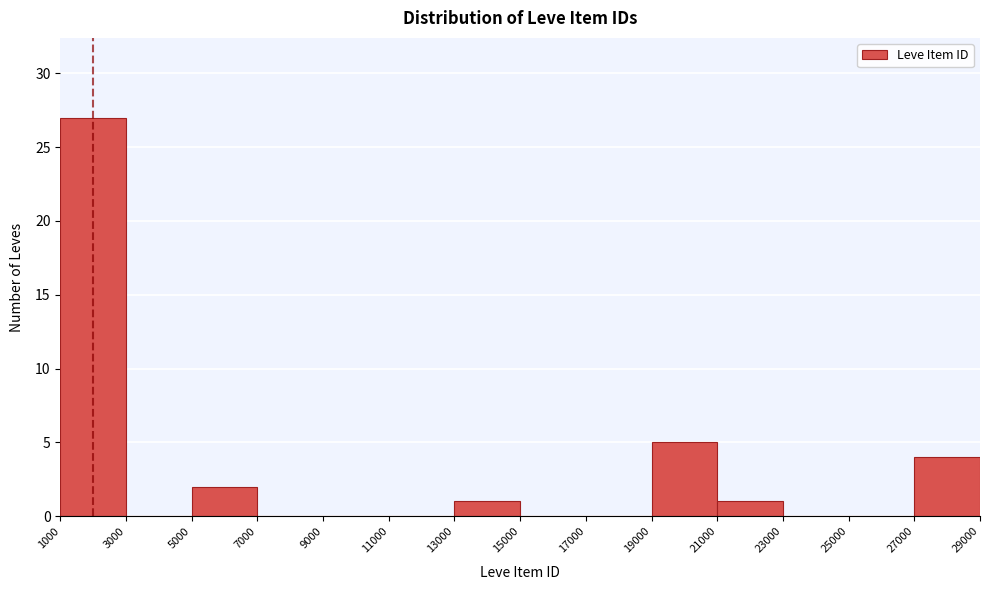

Reading left to right, list every bar in this chart as the range it spans on the x-axis followed by its height. The values are not printed on the chart, so give them approximately, as read against the axis.

1000 to 3000: 27
3000 to 5000: 0
5000 to 7000: 2
7000 to 9000: 0
9000 to 11000: 0
11000 to 13000: 0
13000 to 15000: 1
15000 to 17000: 0
17000 to 19000: 0
19000 to 21000: 5
21000 to 23000: 1
23000 to 25000: 0
25000 to 27000: 0
27000 to 29000: 4